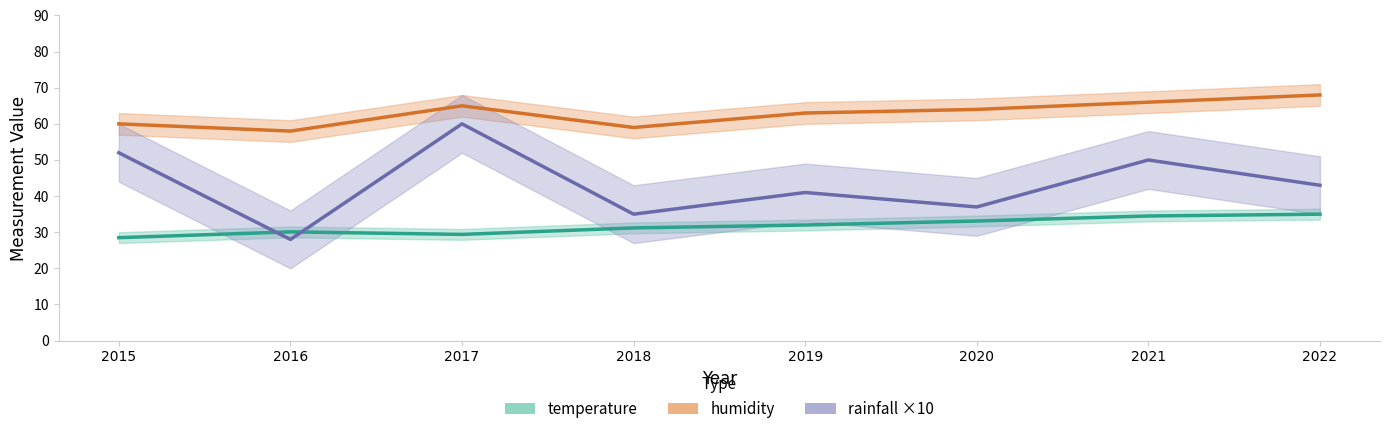

What is the approximate value of humidity at 2022?

68.0